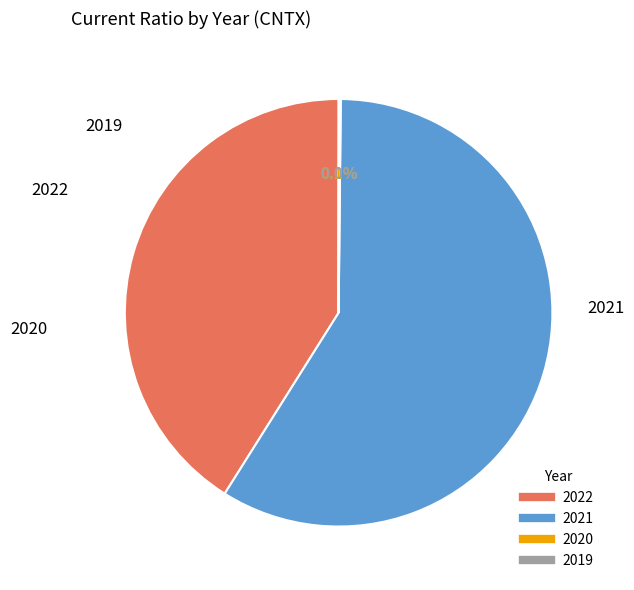

What is the largest slice in the pie chart?

2021